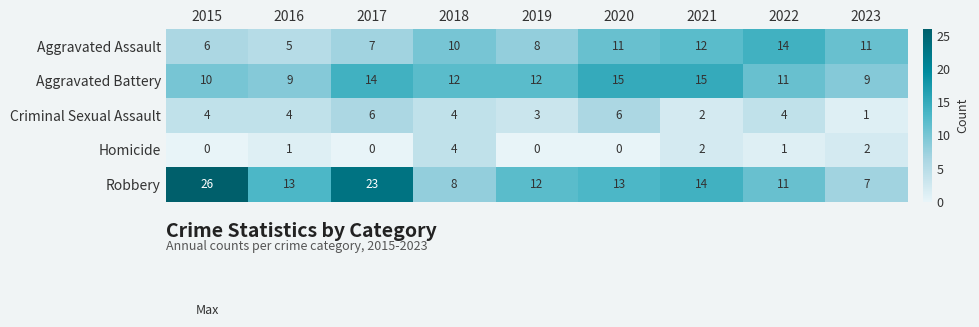

Rank the series by their maximum value, from lowest to highest.

Homicide, Criminal Sexual Assault, Aggravated Assault, Aggravated Battery, Robbery